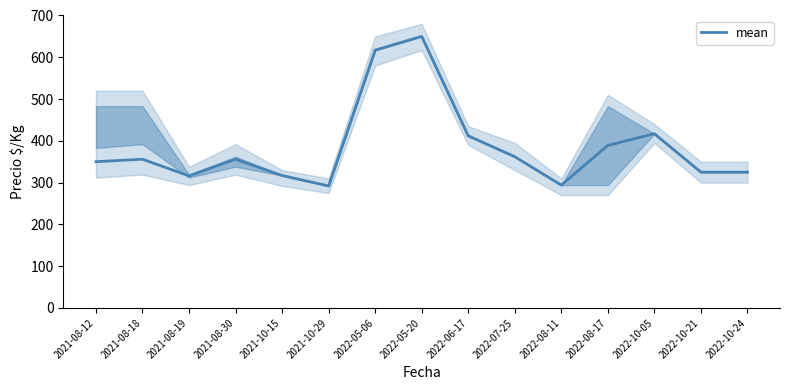

What is the smallest value displayed?

292